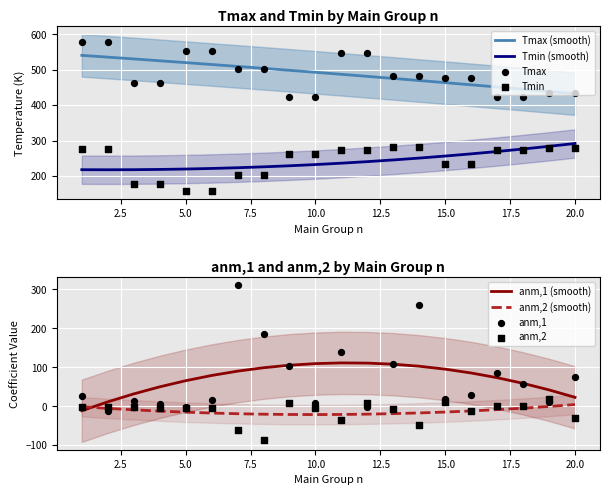

True or false: Tmin (smooth) and Tmax (smooth) cross at least once.

False